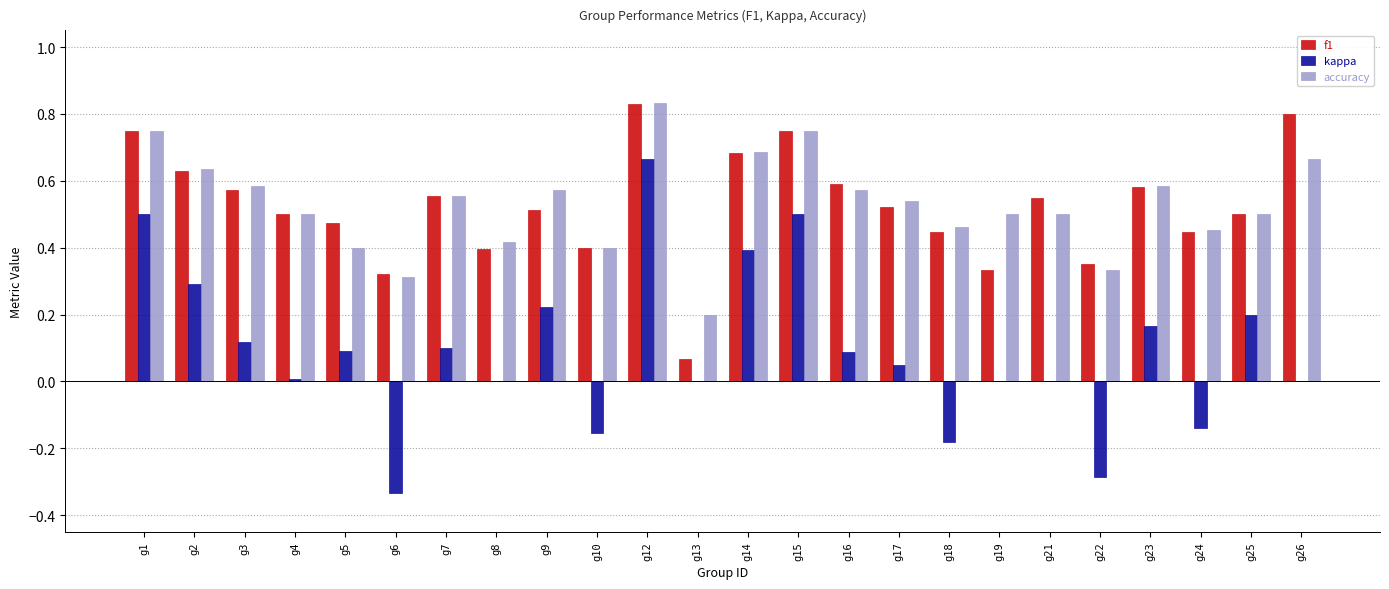

What is the sum of all accuracy values?

12.7